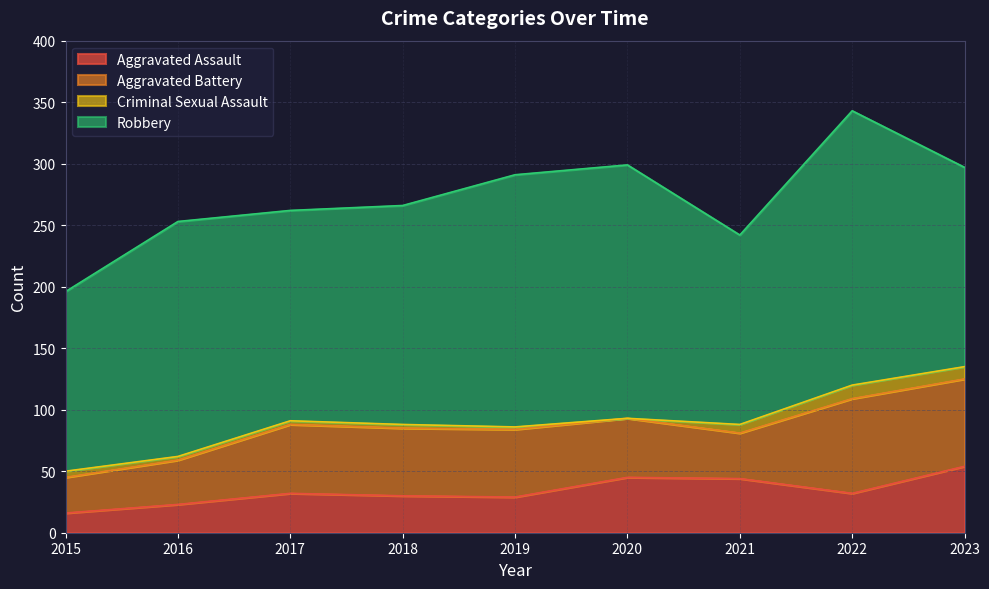

Which series has the largest total across all categories?

Robbery